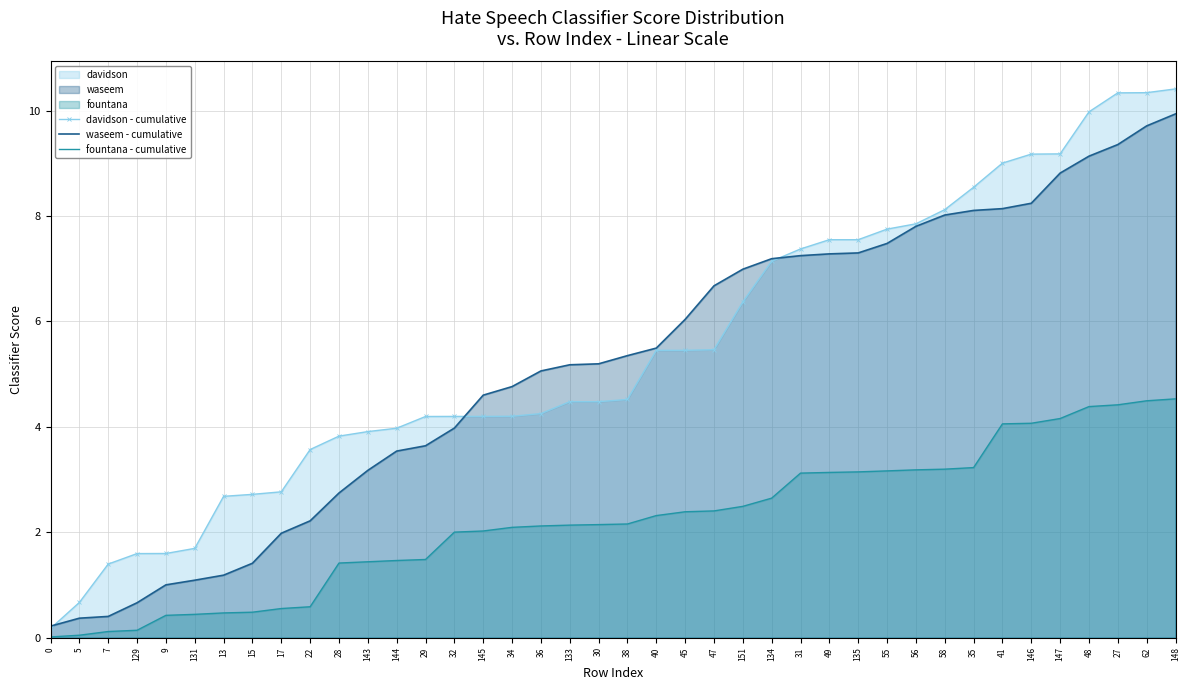

True or false: davidson - cumulative has more than 0 interior local peaks.

False